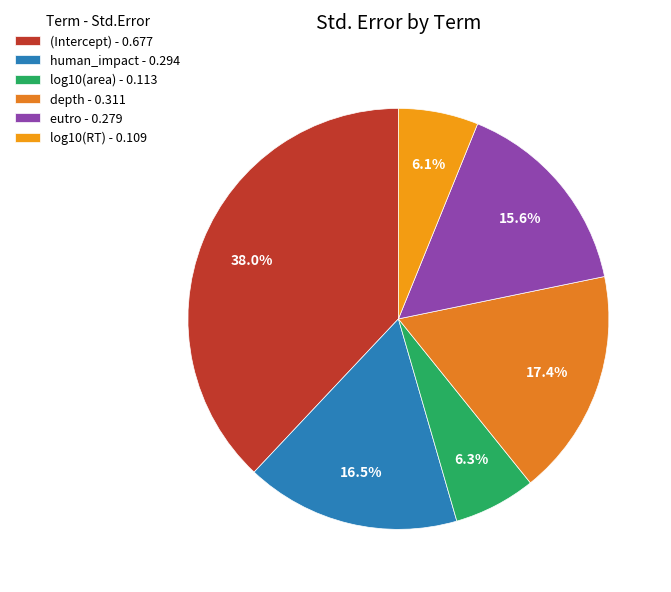

To the nearest percent, what portion does log10(RT) represent?

6%